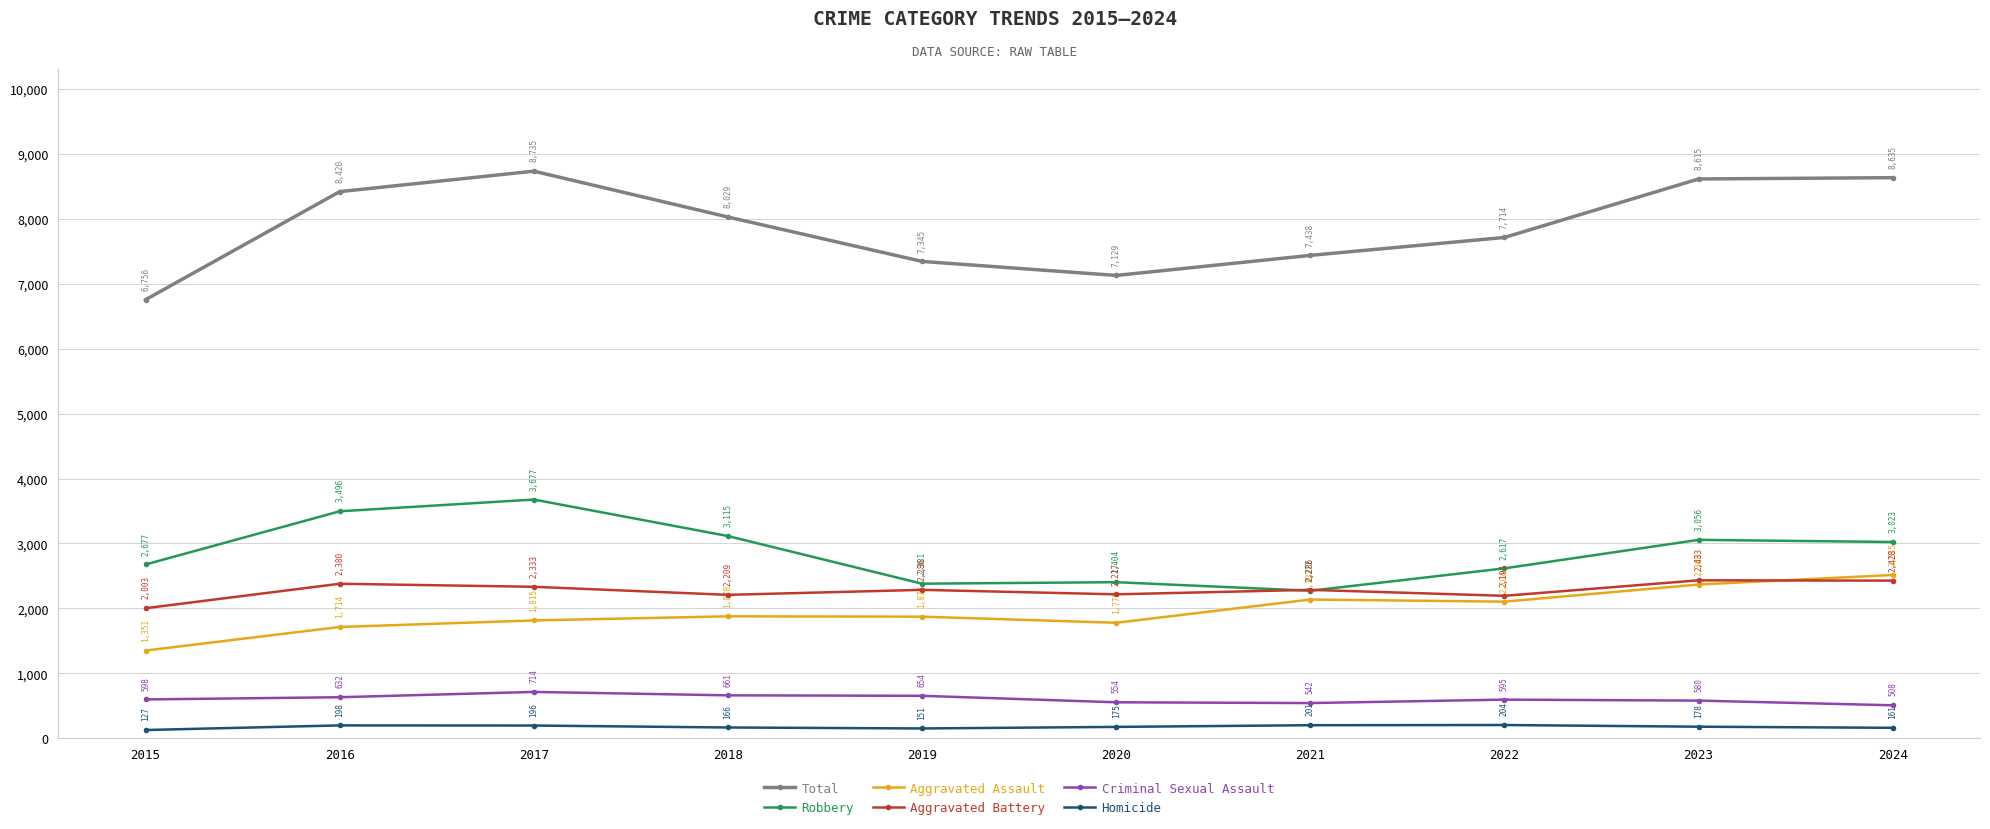

How many times do Aggravated Battery and Robbery cross each other?

2